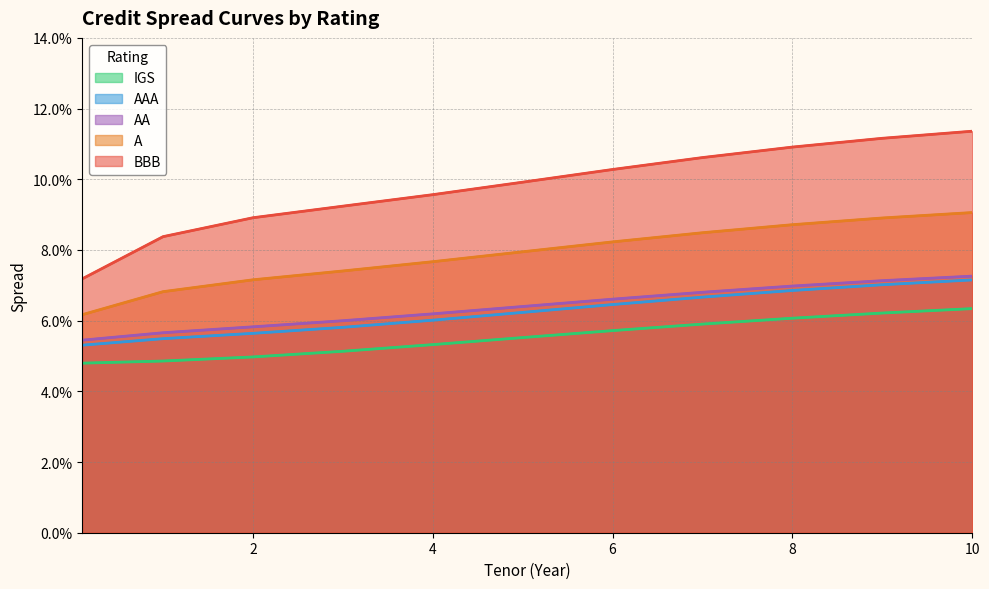

How many lines are shown in the chart?

5